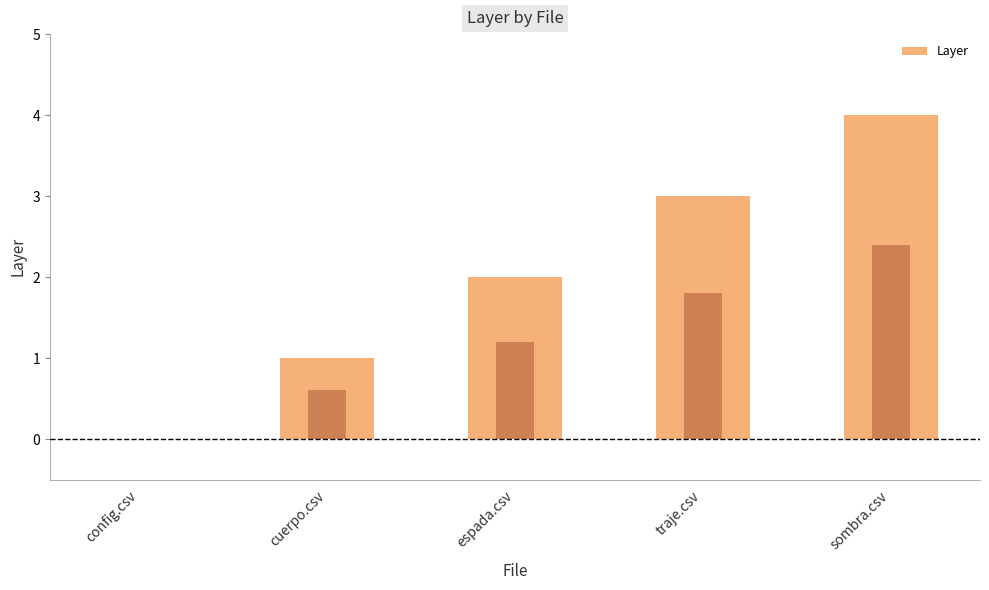

How many values are below 2?

2